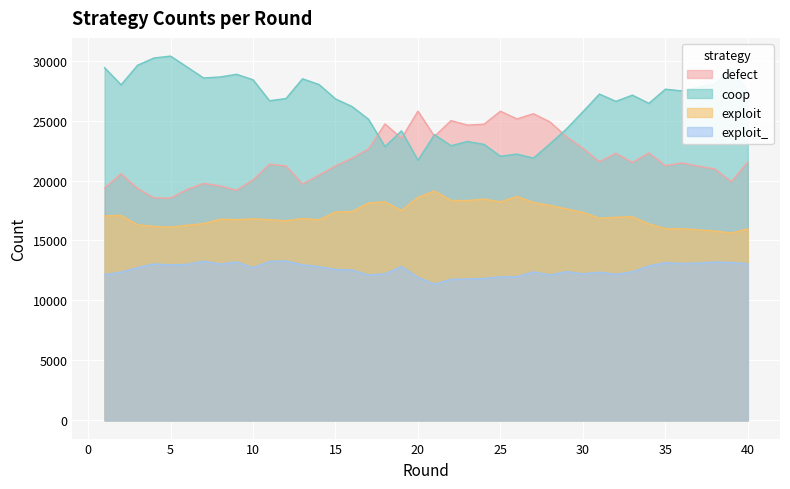

Read the exploit_ value at 28.

12124